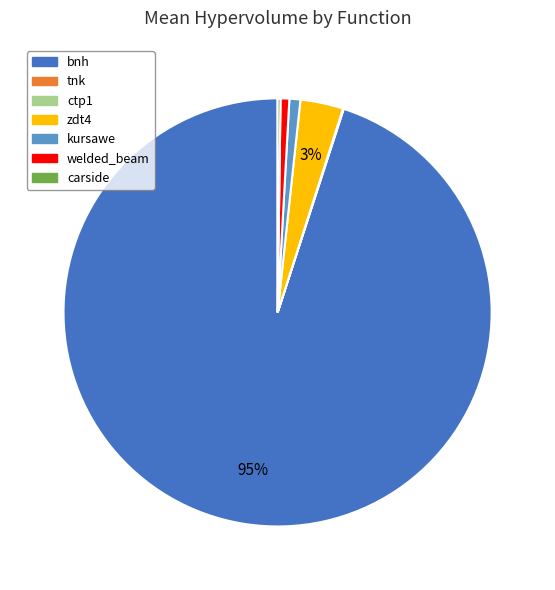

To the nearest percent, what portion does bnh represent?

95%